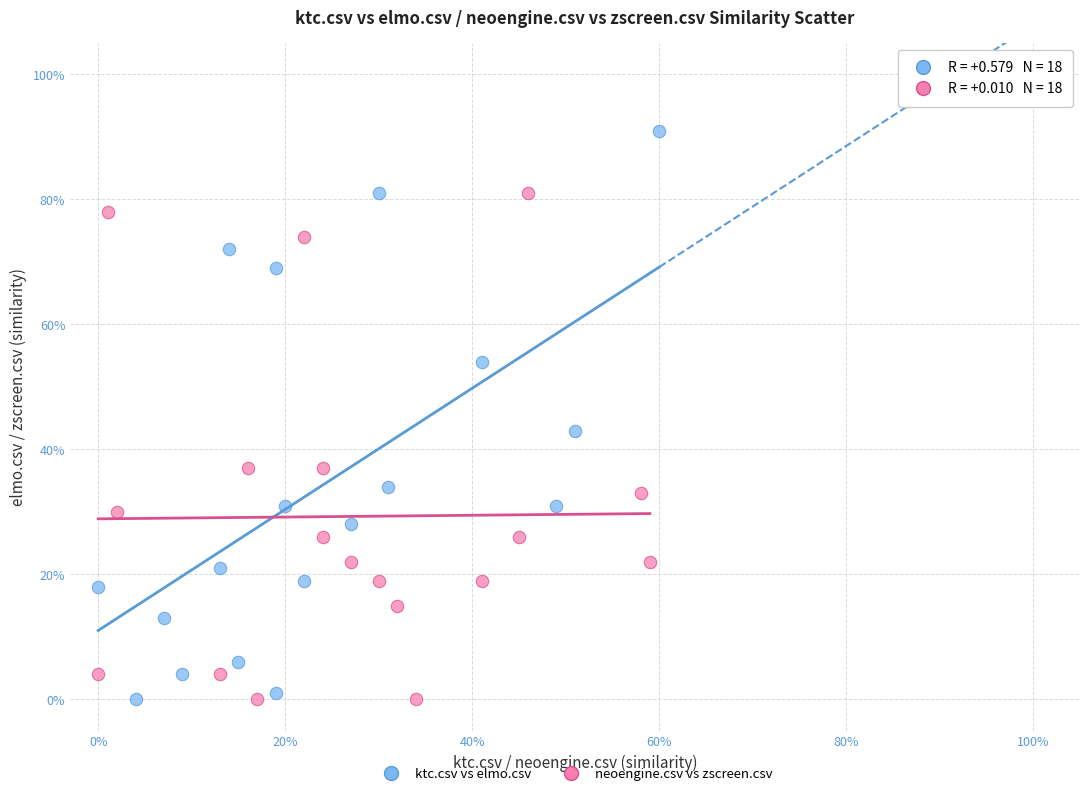

Which series has the widest spread of Y values?

ktc.csv vs elmo.csv